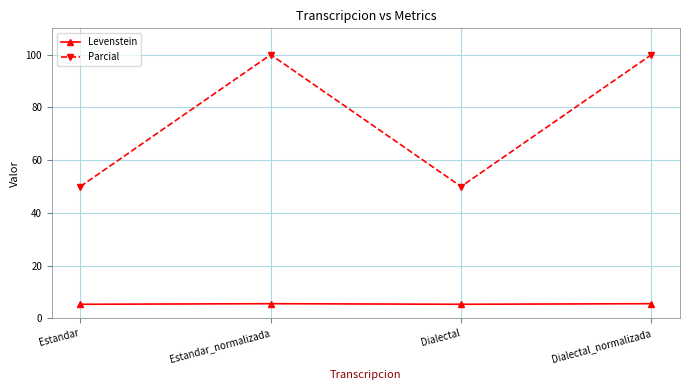

Read the Parcial value at Estandar_normalizada.

100.0